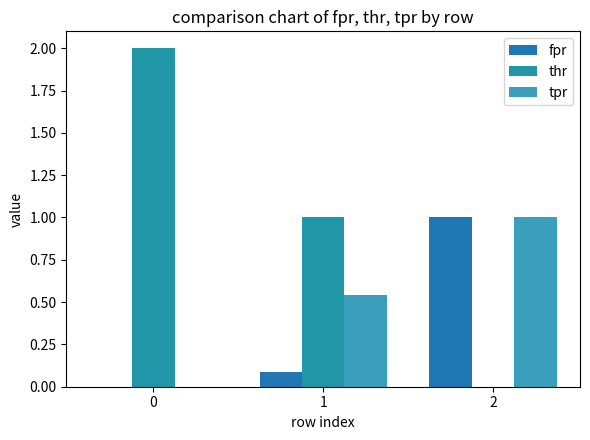

Reading right to left, extract all data points from this chart.

fpr: 2=1.0	1=0.1	0=0.0
thr: 2=0.0	1=1.0	0=2.0
tpr: 2=1.0	1=0.5	0=0.0